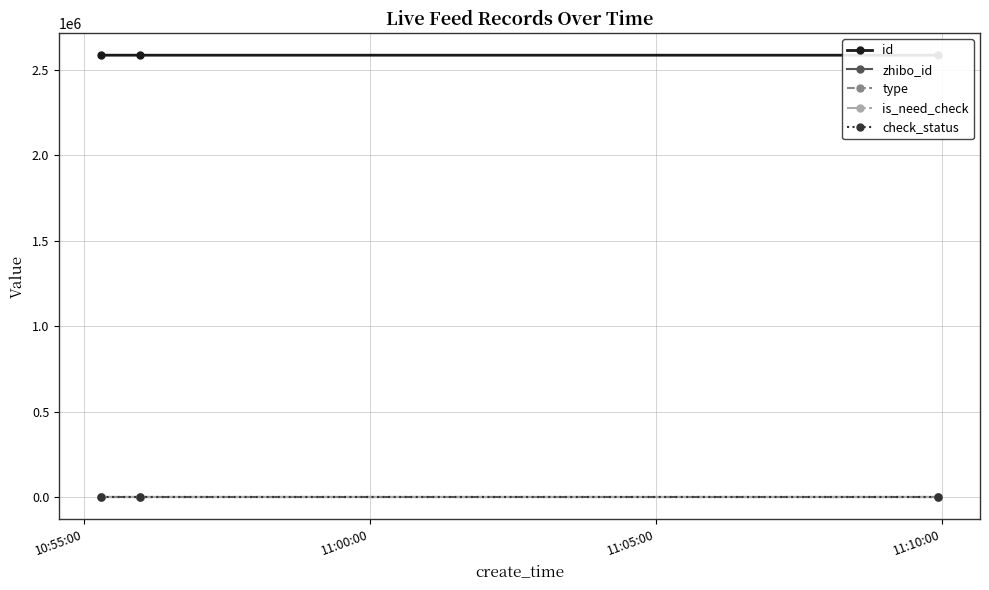

At which category does the chart reach its peak across all series?

10:55:00